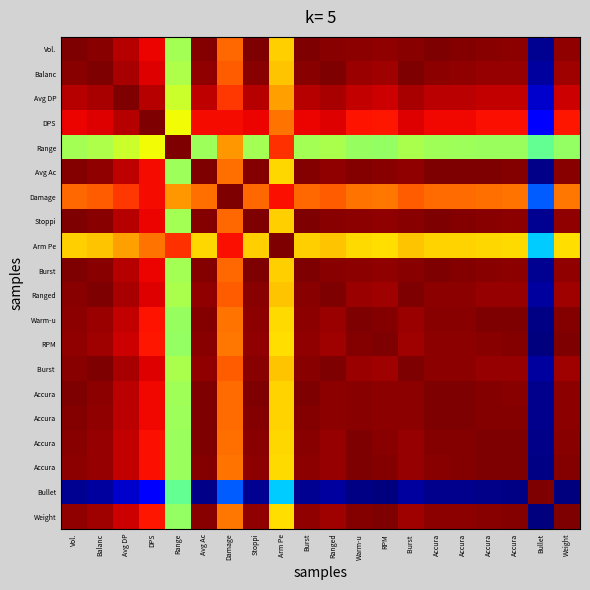

What is the spread (max minus min) of values at Damage?

0.8